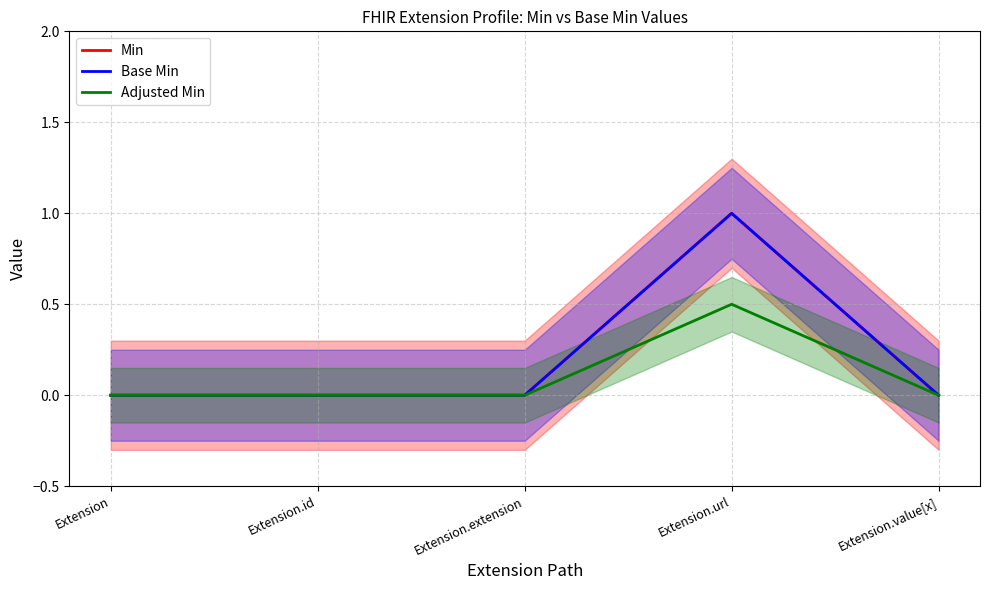

What is the approximate value of Min at Extension.url?

1.0